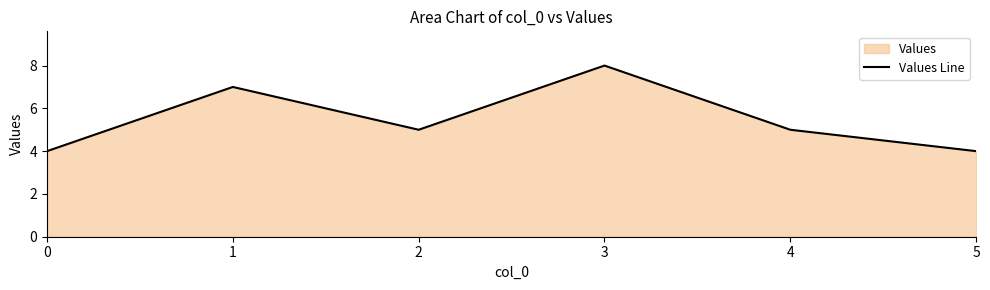

List the labels in order of value, smallest first.

0, 5, 2, 4, 1, 3